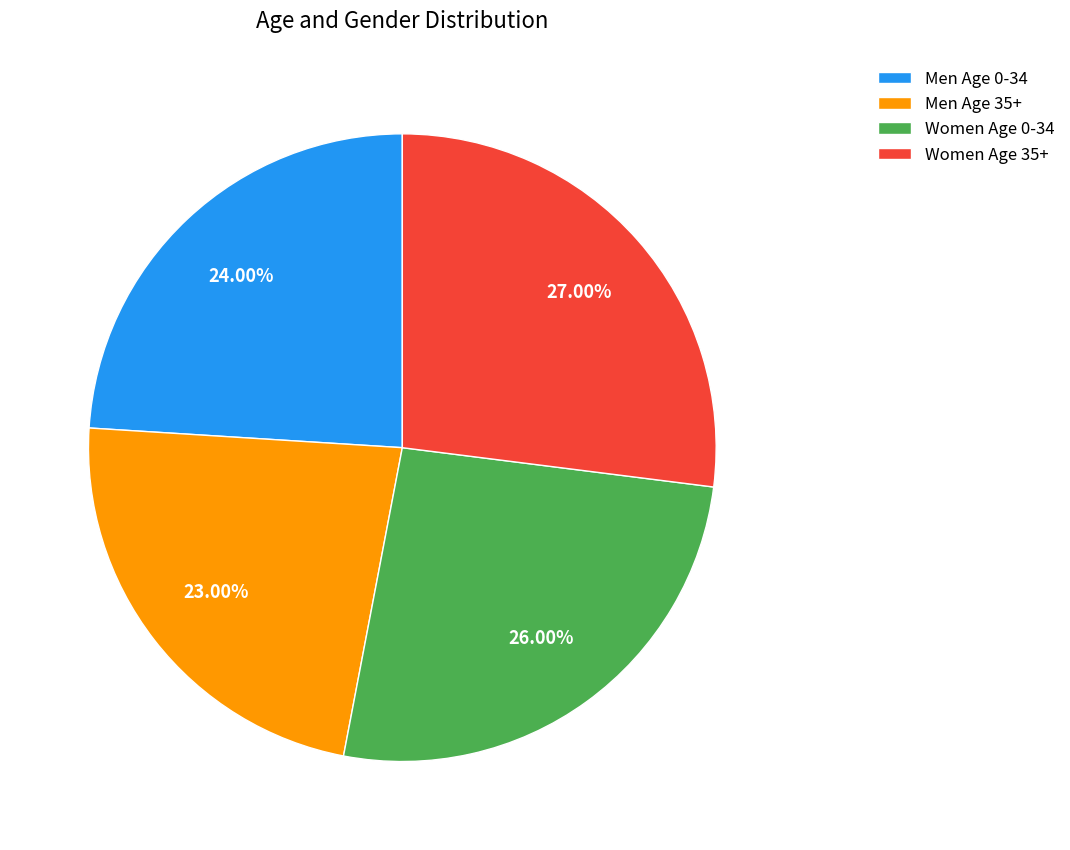

What is the smallest slice in the pie chart?

Men Age 35+